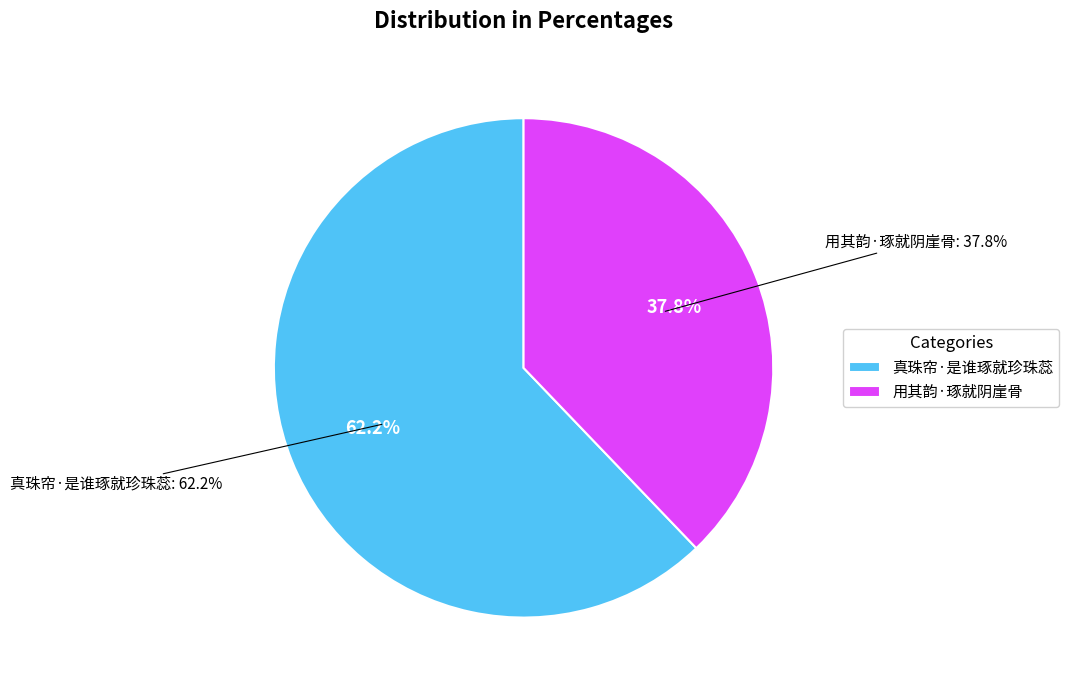

To the nearest percent, what is the difference between the 真珠帘·是谁琢就珍珠蕊 and 用其韵·琢就阴崖骨 slice percentages?

24%